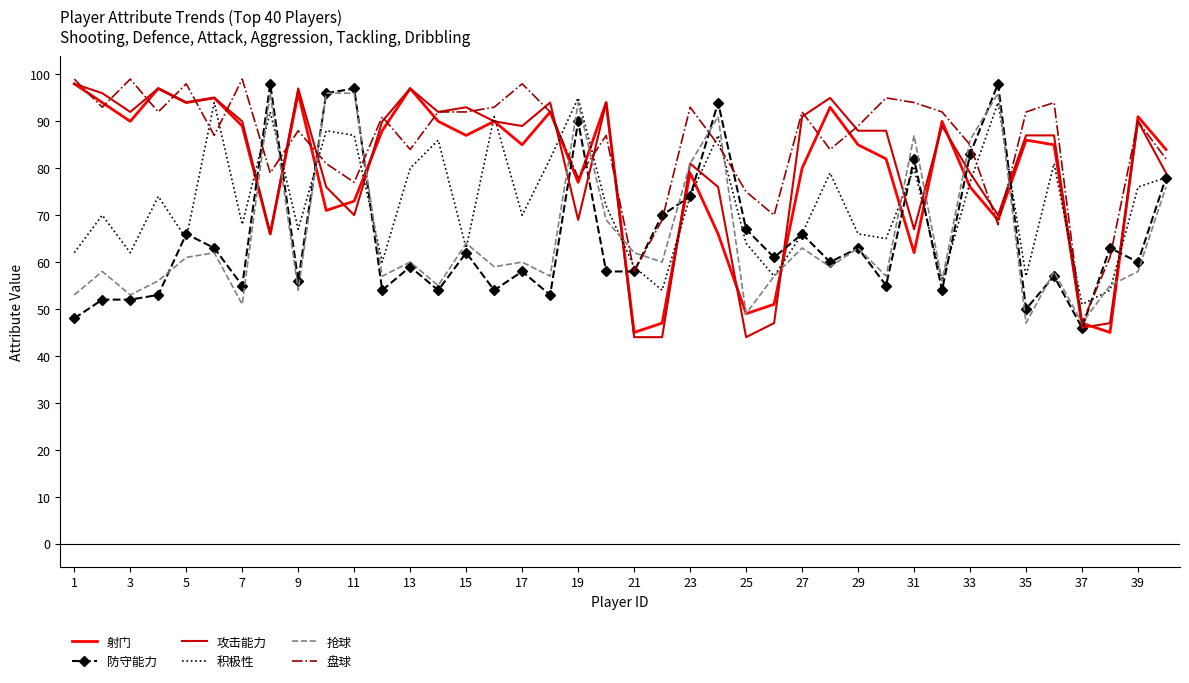

Which series has the largest range (max minus min)?

攻击能力